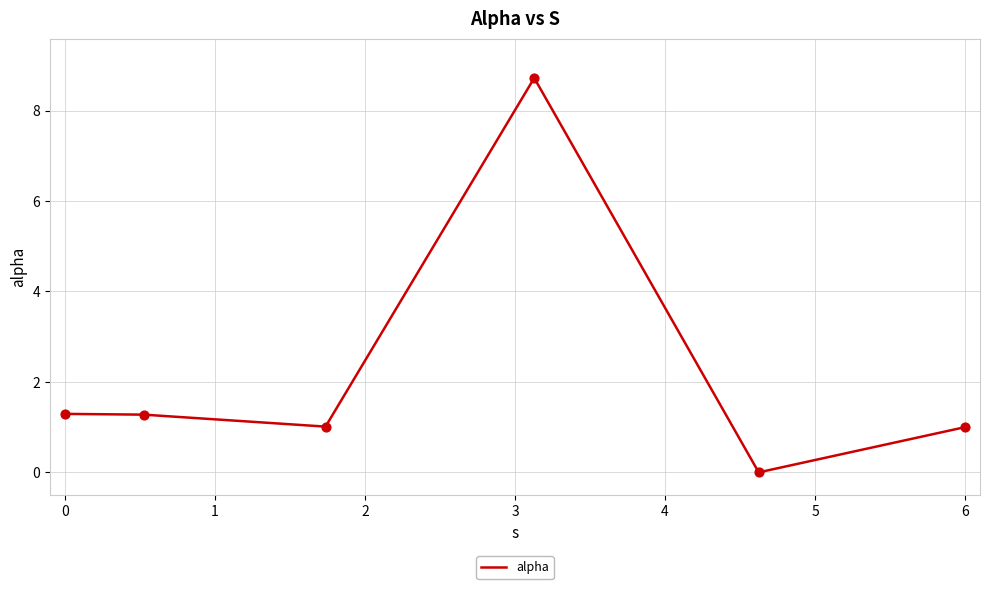

What is the maximum value shown in the chart?

8.7